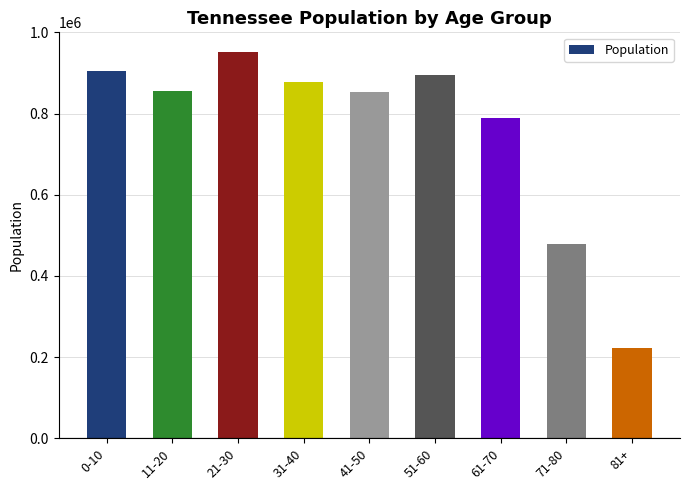

Reading left to right, transcribe all the data shown in this chart.

905934	856725	952448	877182	852520	895361	788038	479597	221369